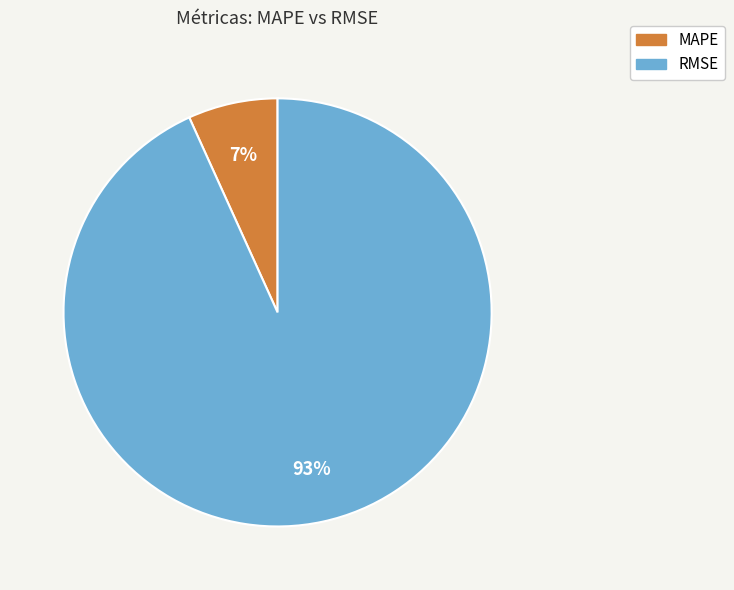

Which has a higher value, RMSE or MAPE?

RMSE